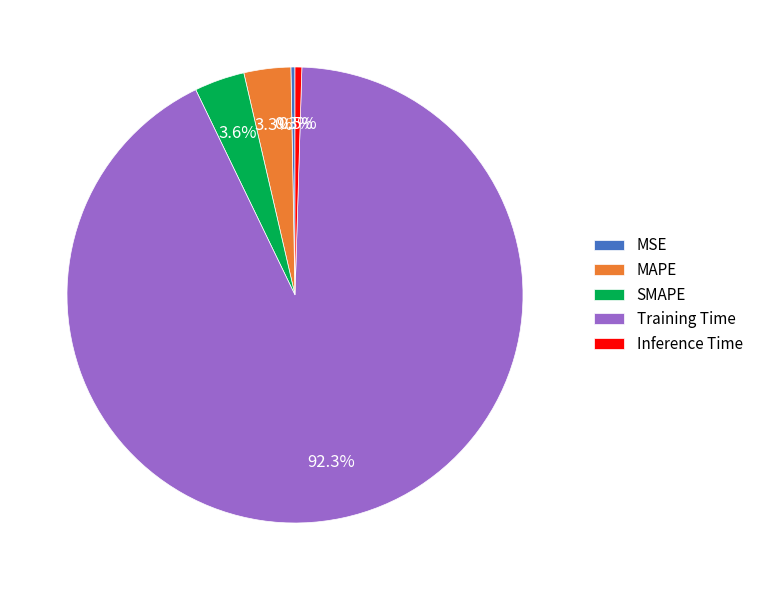

What is the total percentage of Inference Time and Training Time?

92.8%